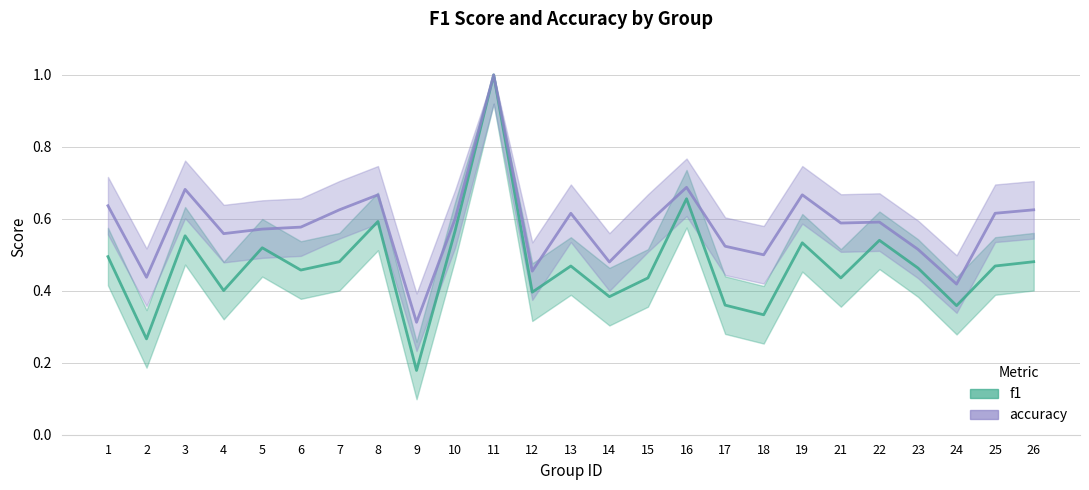

What is the value of the f1 point at the 23rd from the left?

0.4